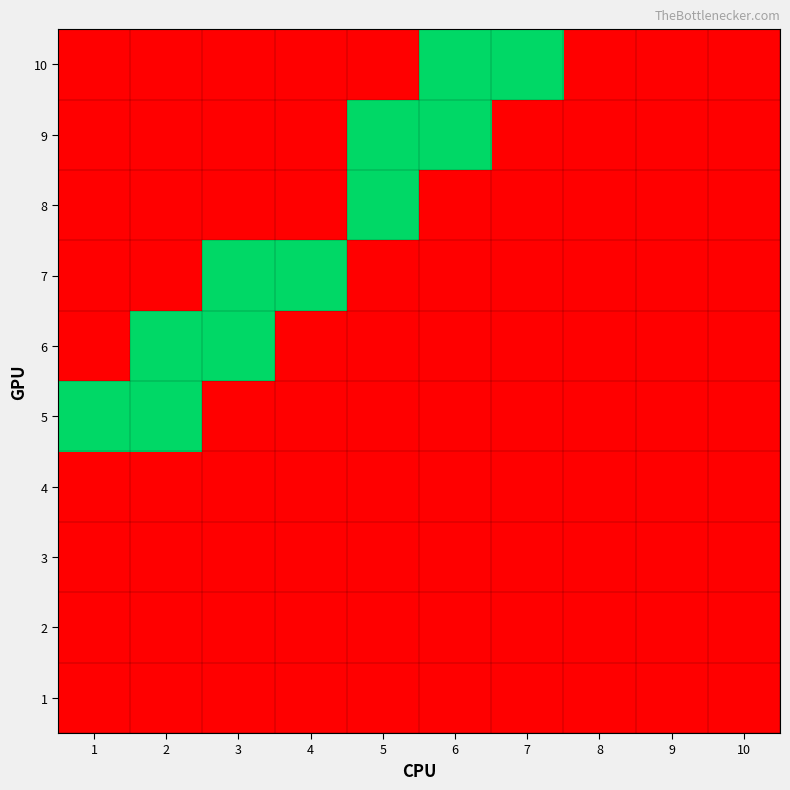

What is the total value across all series at 4?

1